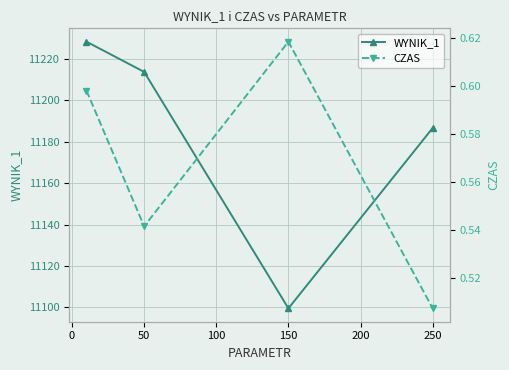

Which series has the largest total across all categories?

WYNIK_1